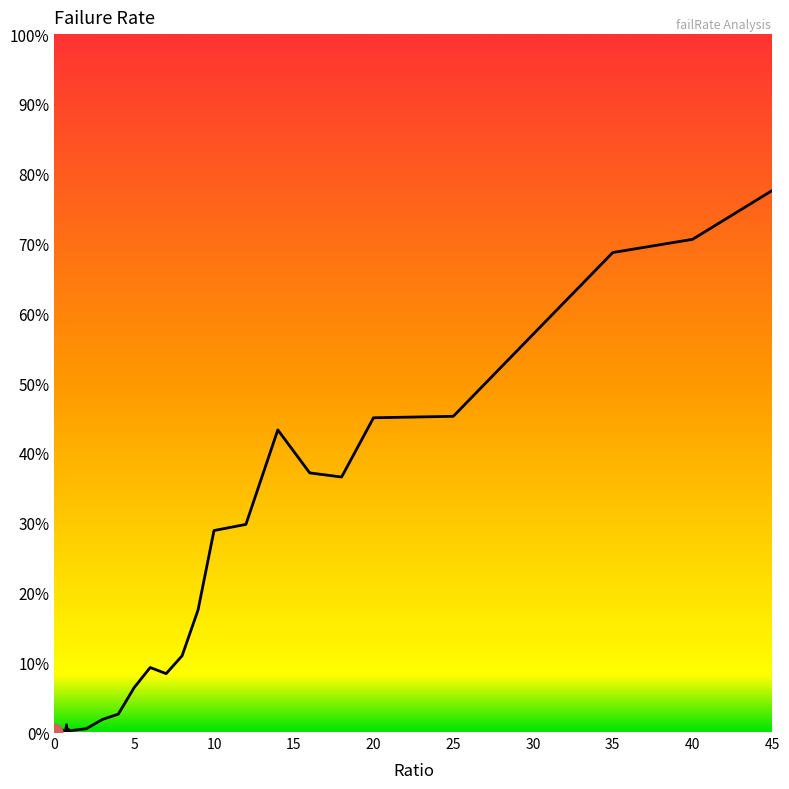

What is the difference between the maximum and minimum values?

77.6